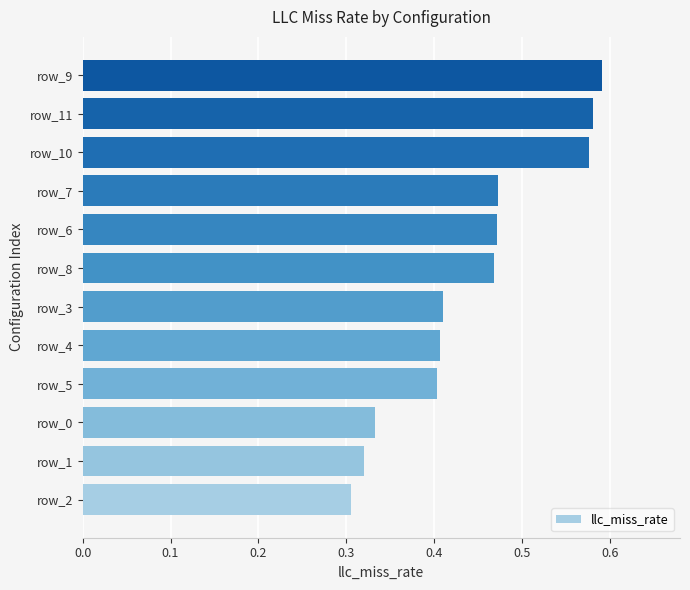

What is the sum of the values at row_10 and row_2?

0.9